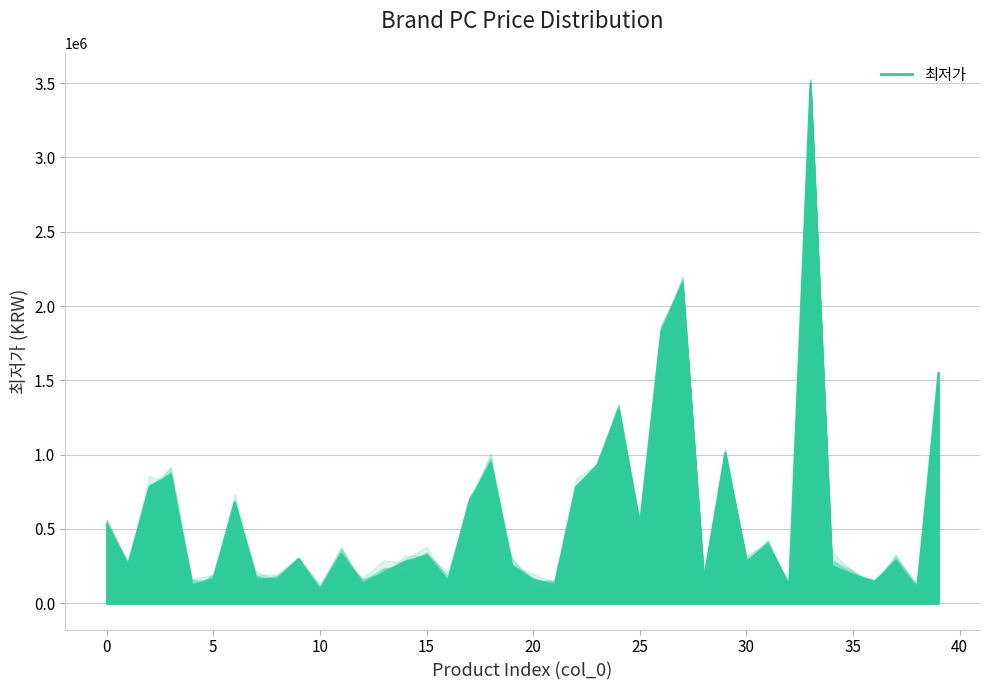

How many lines are shown in the chart?

1